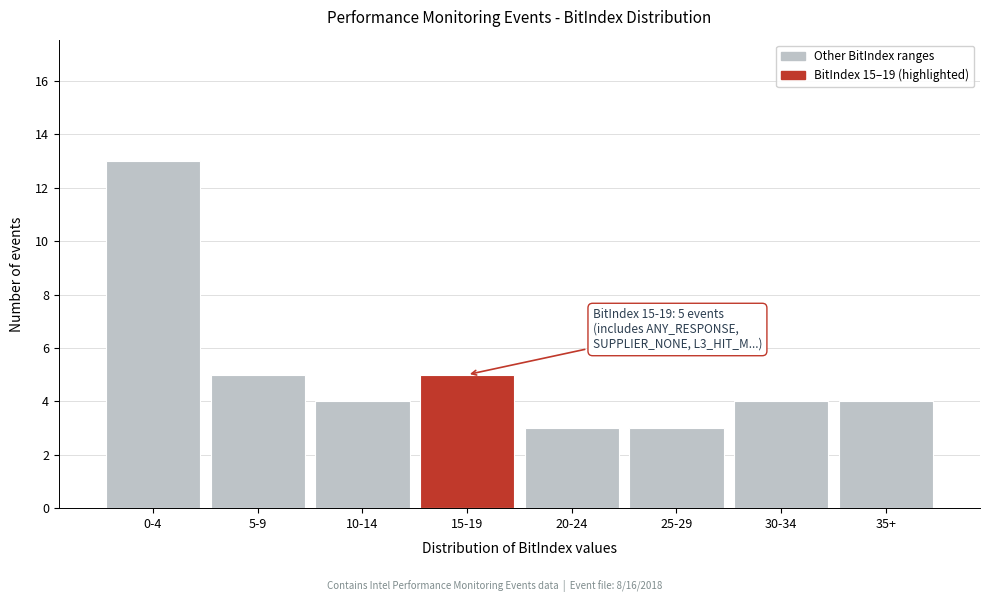

Reading right to left, list all the values displayed in this chart.

4	4	3	3	5	4	5	13